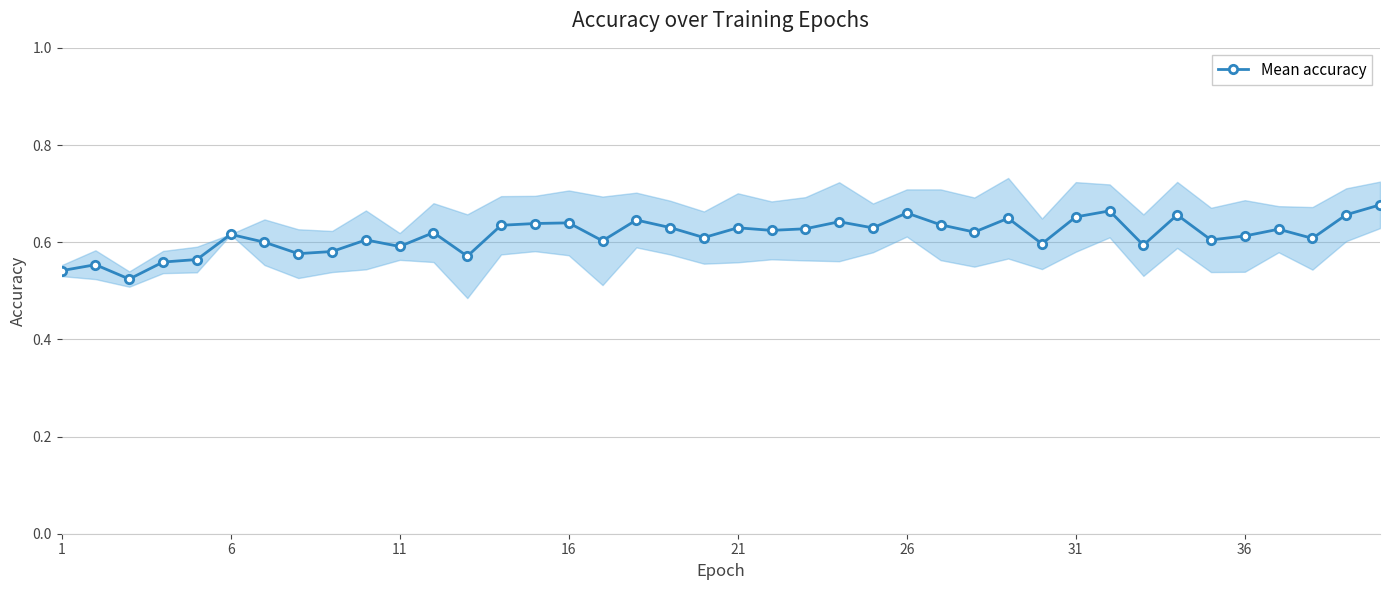

True or false: Mean accuracy has more than 2 interior local peaks.

True